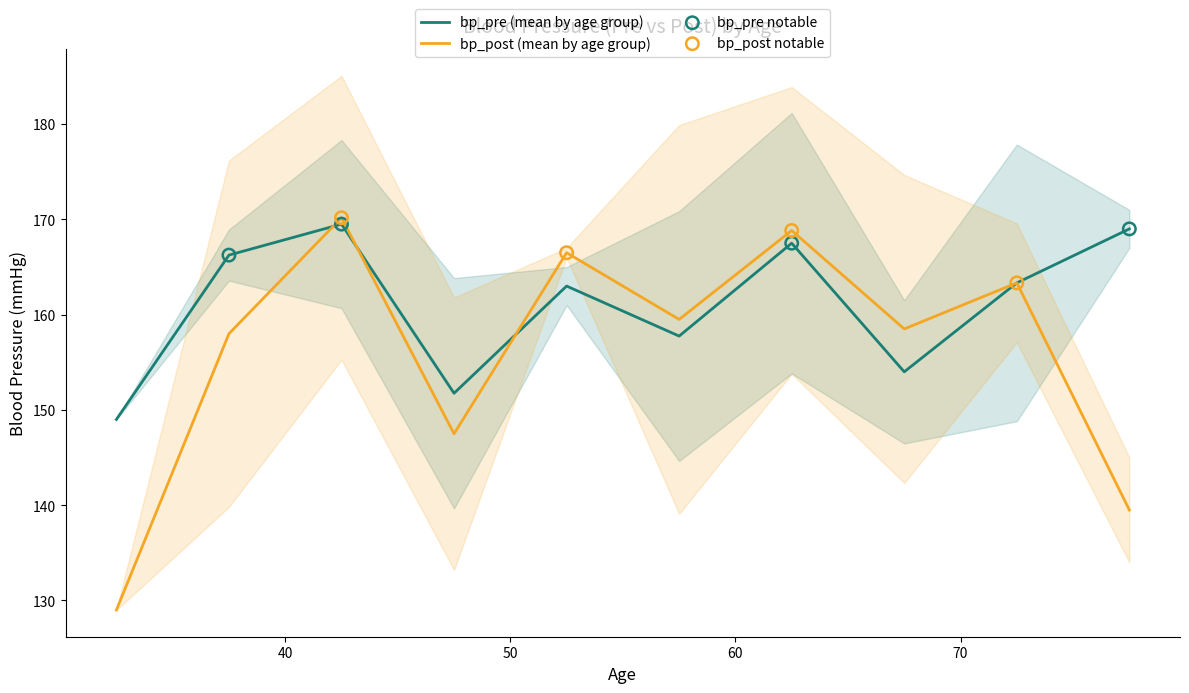

What is the minimum value for bp_post (mean by age group)?

129.0